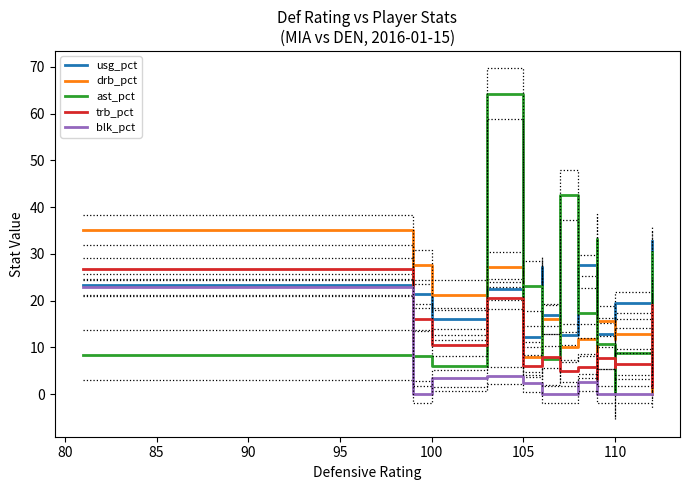

How many interior local peaks does the trb_pct series have?

5